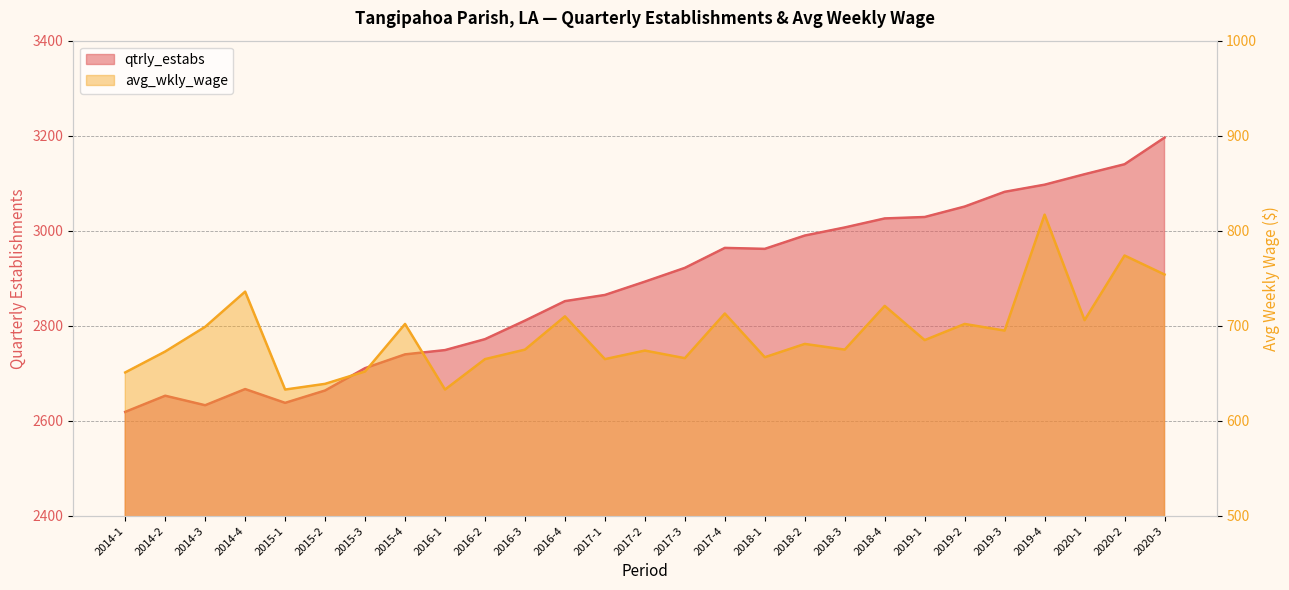

Where is the first local minimum for avg_wkly_wage?

2015-1